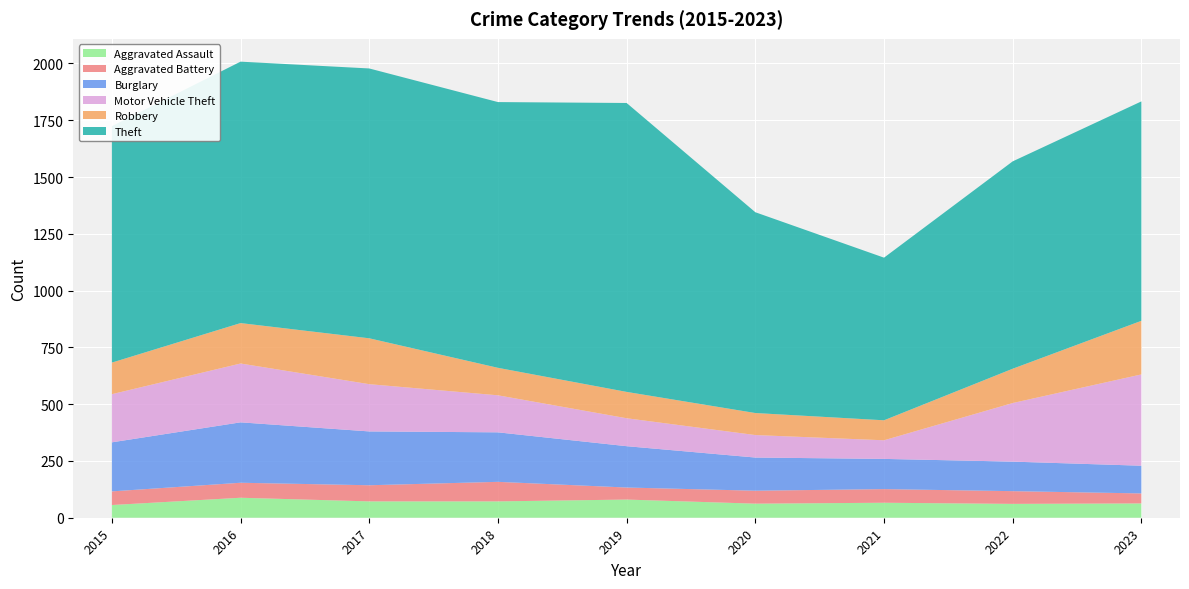

Reading left to right, list all the values displayed in this chart.

Aggravated Assault: 56	88	72	72	80	62	66	61	63
Aggravated Battery: 60	66	71	86	53	57	60	56	44
Burglary: 216	266	237	218	182	146	133	130	122
Motor Vehicle Theft: 212	259	208	163	123	99	82	258	402
Robbery: 139	178	202	121	116	97	88	151	236
Theft: 1041	1151	1188	1170	1272	884	716	913	966